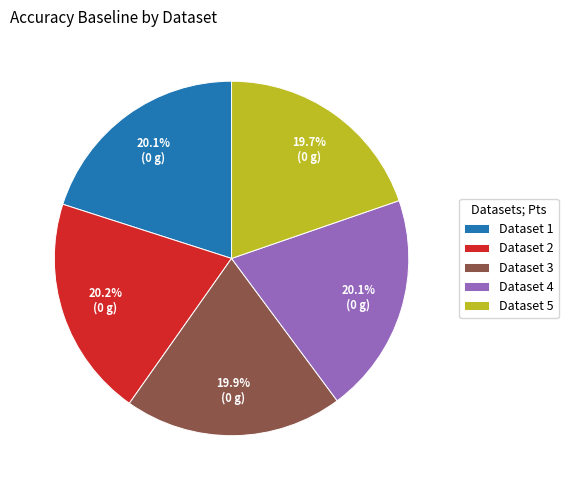

Is there any slice that represents more than half of the pie?

No